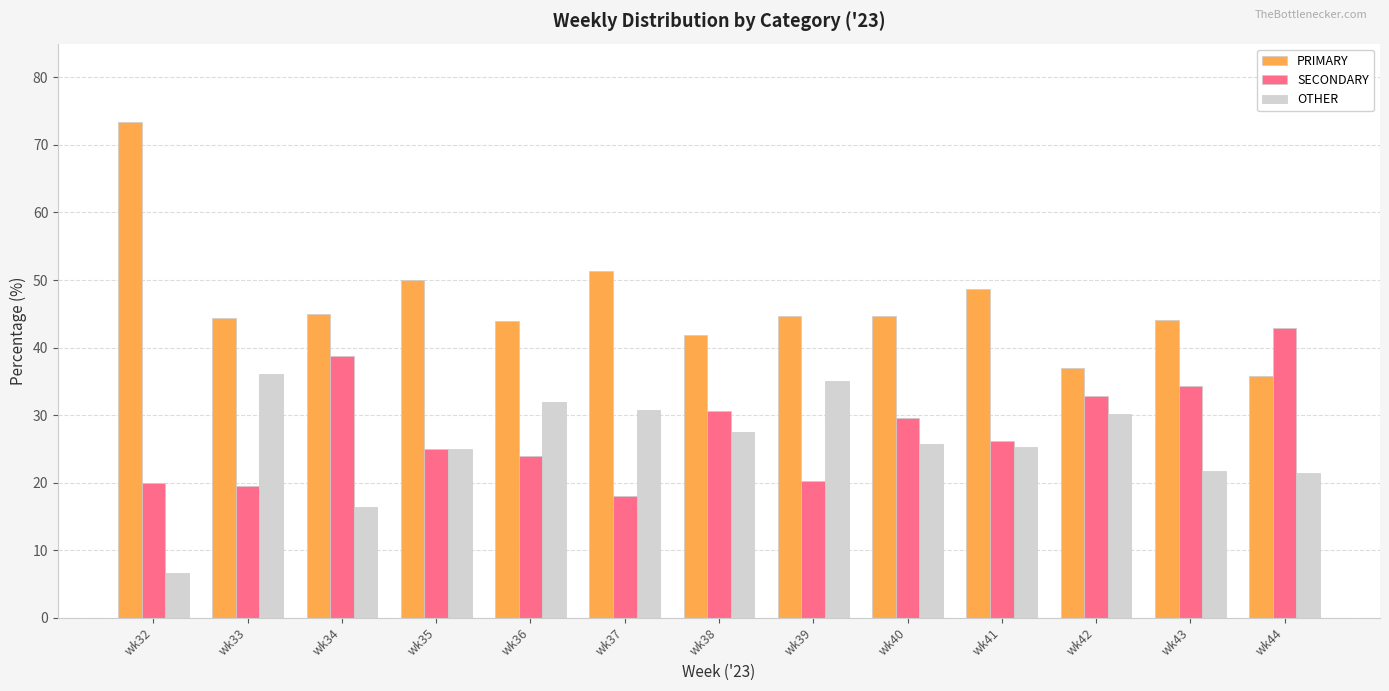

What is the approximate value of OTHER at wk36?

32.0